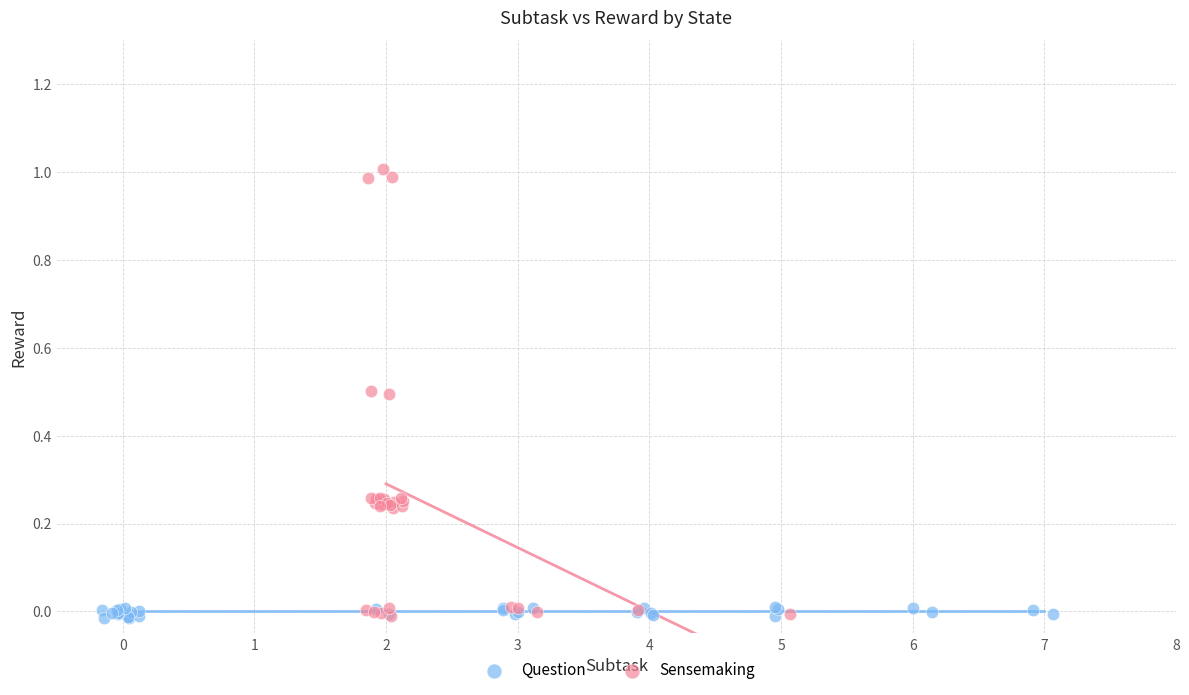

What are all the series names shown in the legend?

Question, Sensemaking